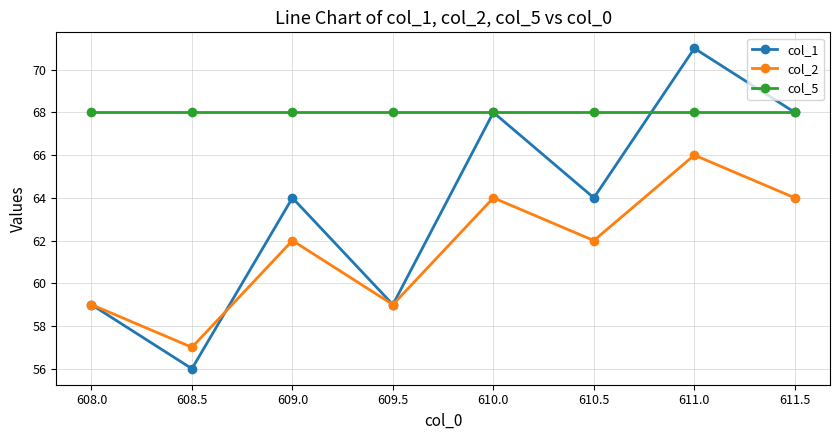

What is the highest value of the col_1 series?

71